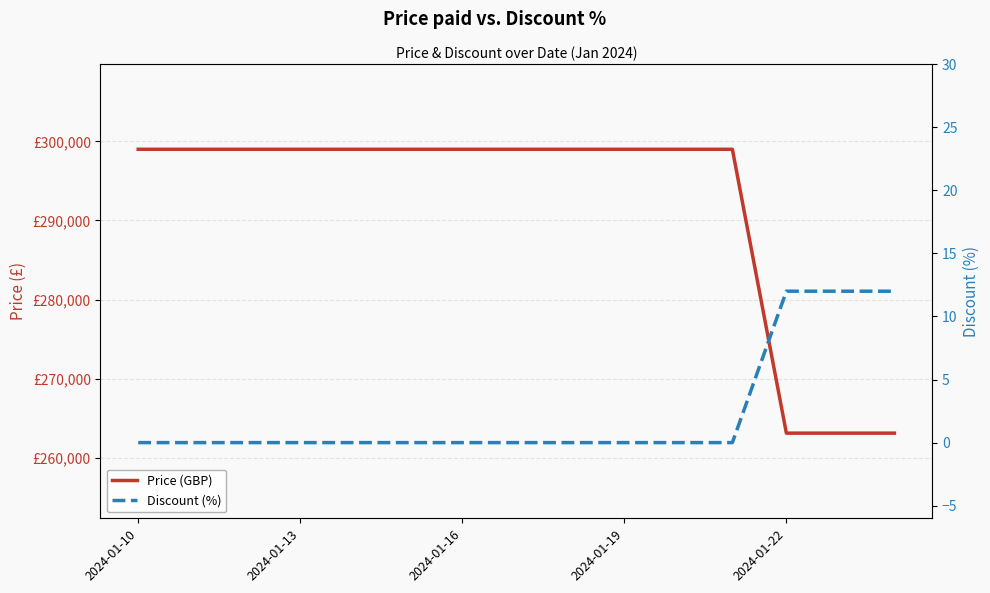

Which series changed the most between 2024-01-16 and 2024-01-19?

Price (GBP)